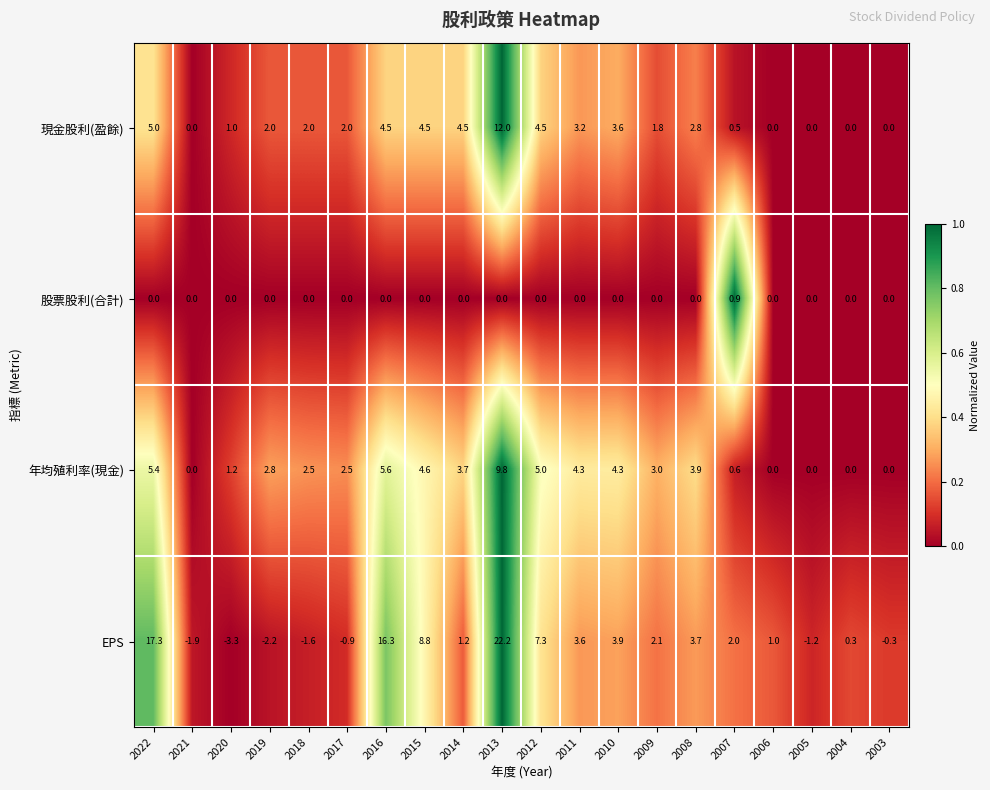

Rank the series at 2008 from highest to lowest value.

年均殖利率(現金), EPS, 現金股利(盈餘), 股票股利(合計)